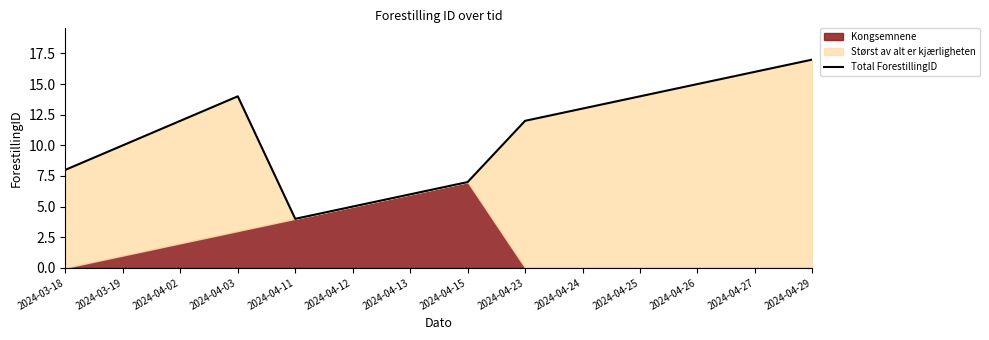

Approximately how many times larger is the value at 2024-04-25 compared to 2024-04-23?

1.2